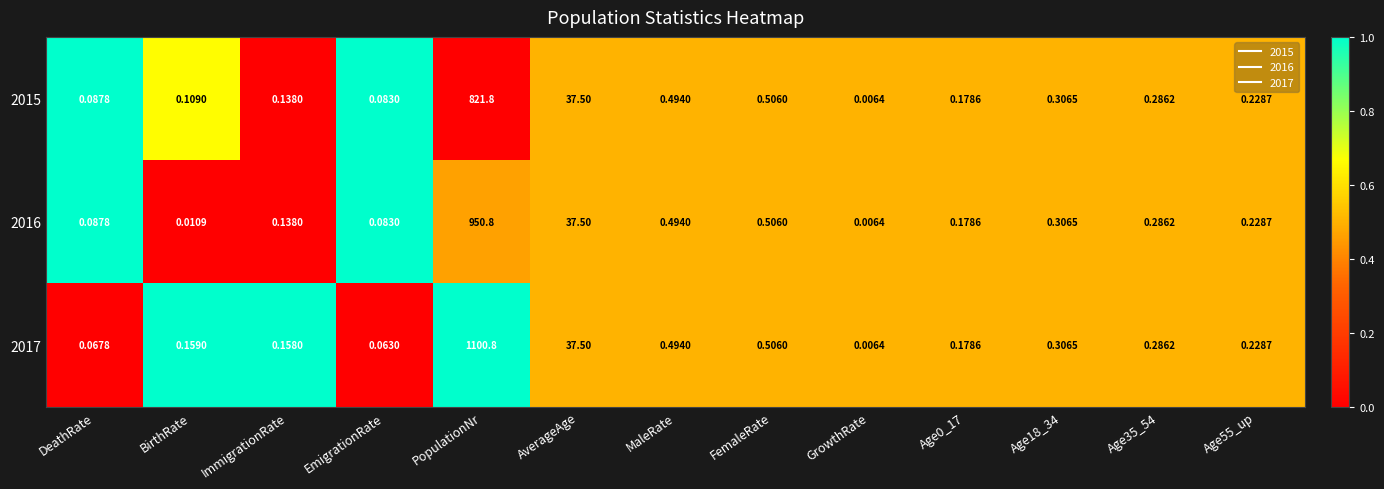

Which category has the lowest value across all series?

GrowthRate